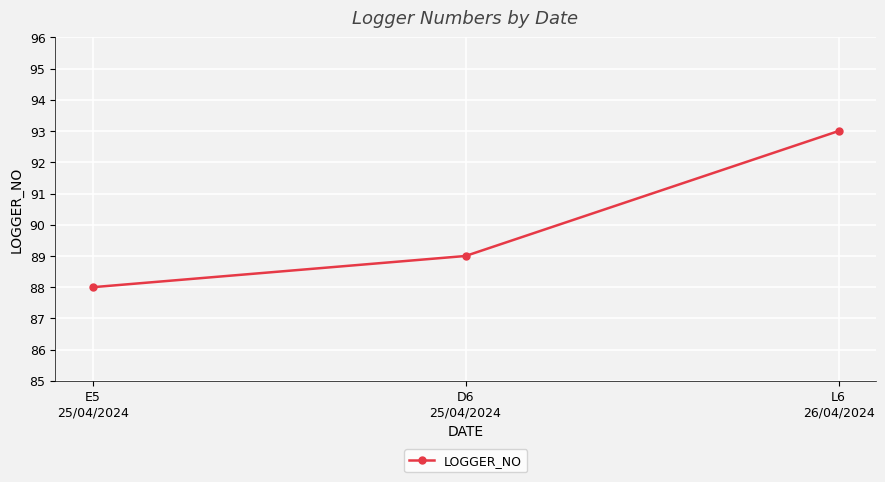

What is the difference between the second highest and minimum values?

1